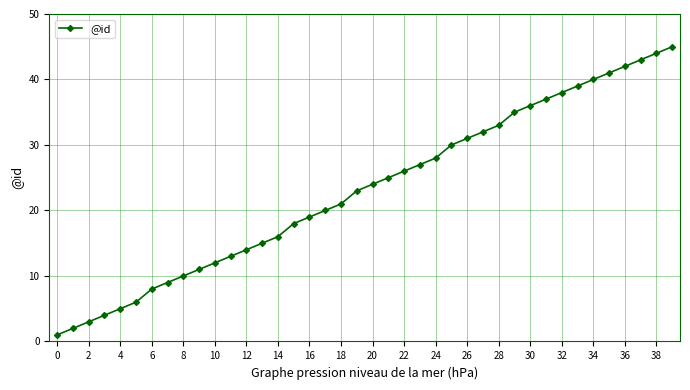

True or false: there are more than 2 points higher than both neighbors.

False